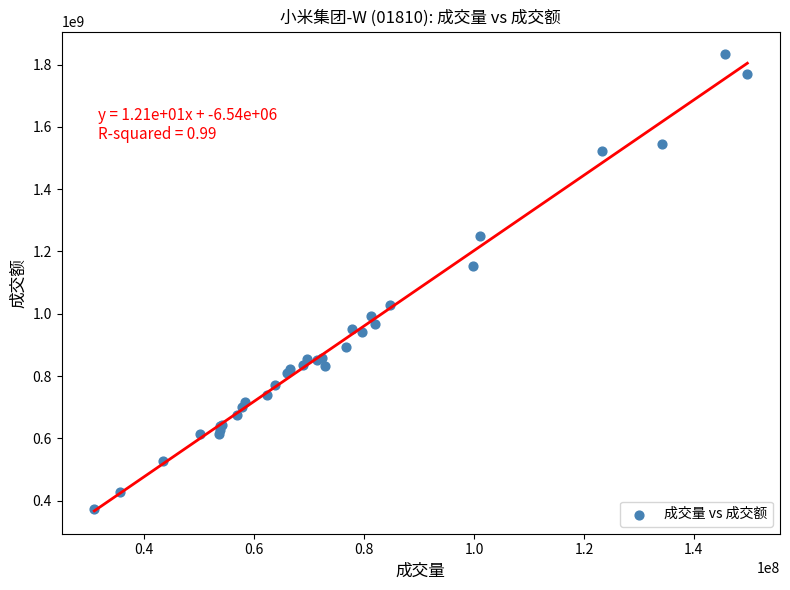

What Y value in the scatter plot is closest to 1102653632?

1154262768